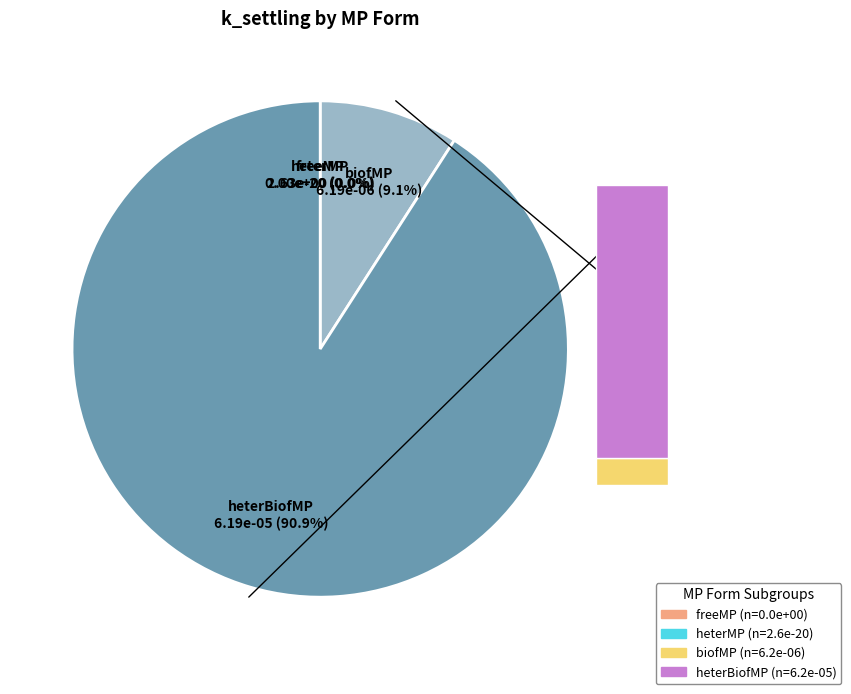

How many slices are in this pie chart?

4